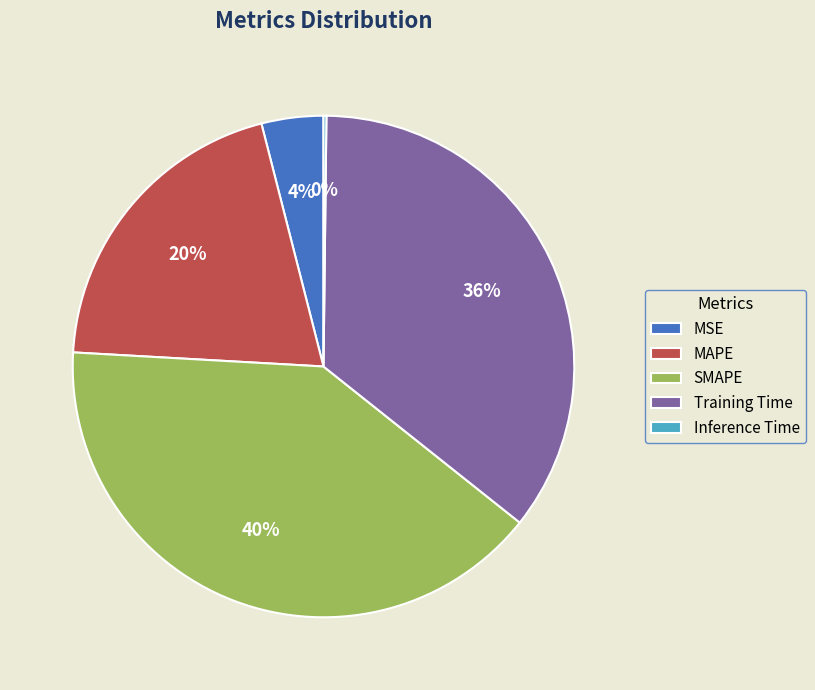

To the nearest percent, what is the difference between the MSE and MAPE slice percentages?

16%